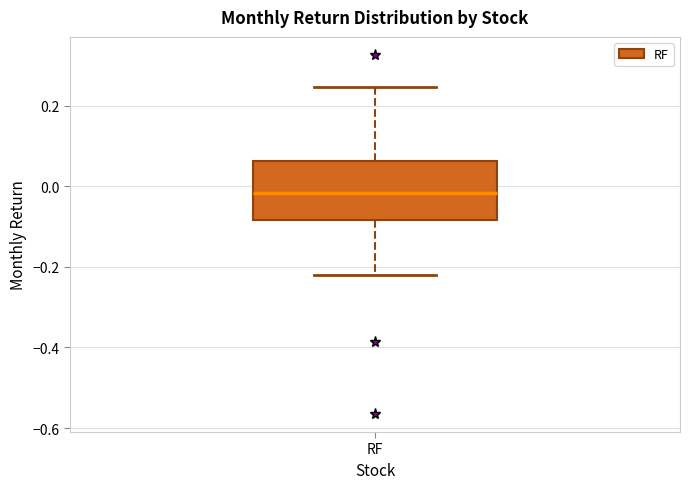

Where does the median line of the box for RF sit on the y-axis? The values are not printed on the chart, so give them approximately, as read against the axis.

-0.02